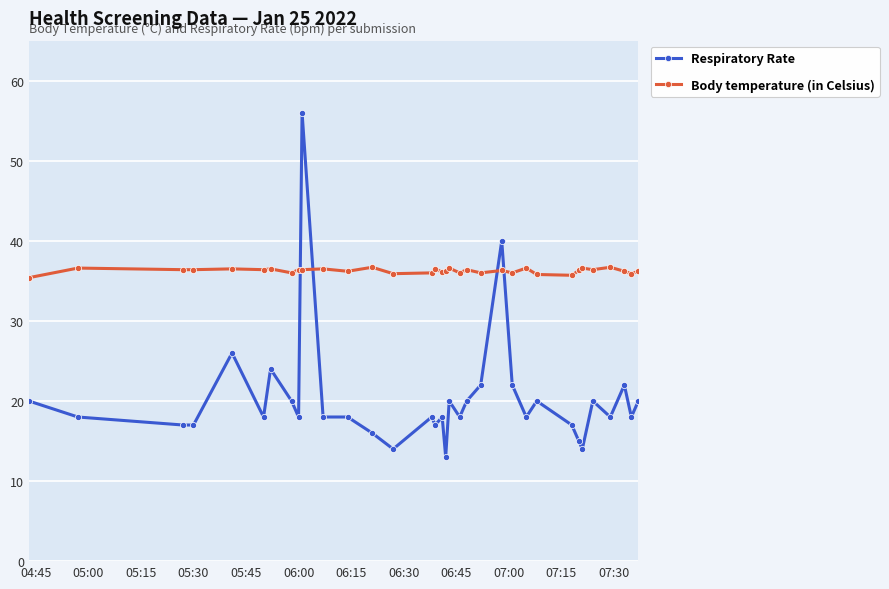

What is the minimum value shown in the chart?

13.0